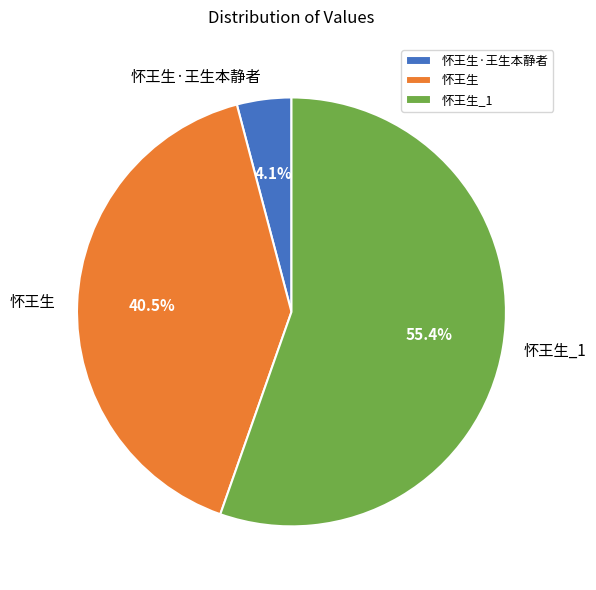

To the nearest percent, what is the combined percentage of 怀王生·王生本静者 and 怀王生?

45%